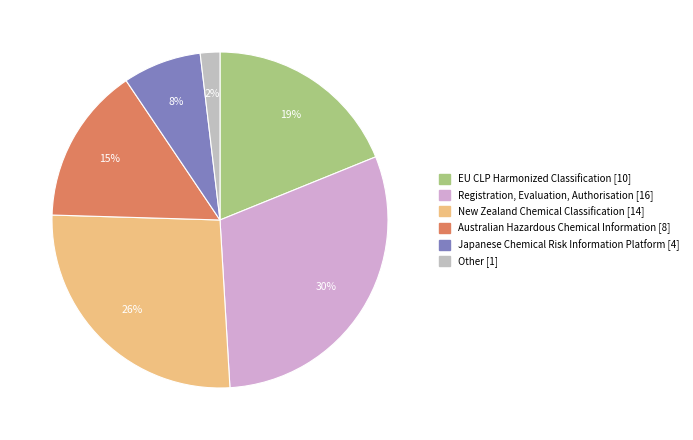

Which has a higher value, EU CLP Harmonized Classification or Australian Hazardous Chemical Information?

EU CLP Harmonized Classification